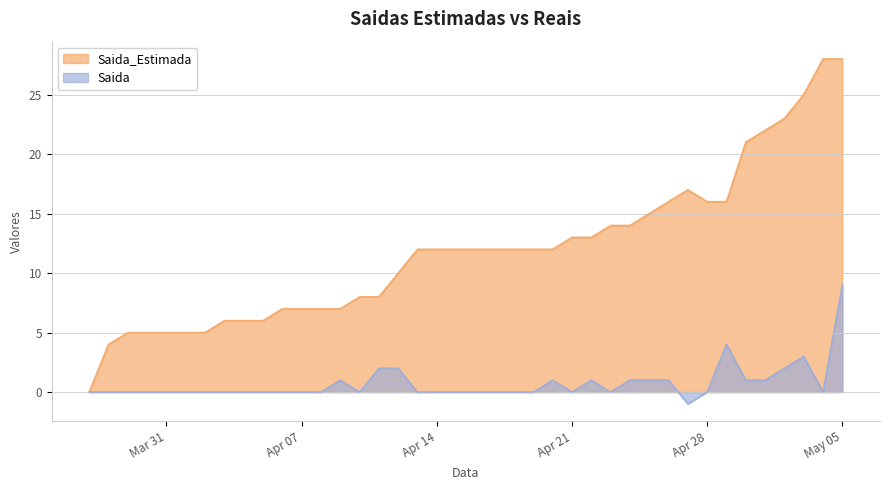

What is the greatest value displayed?

28